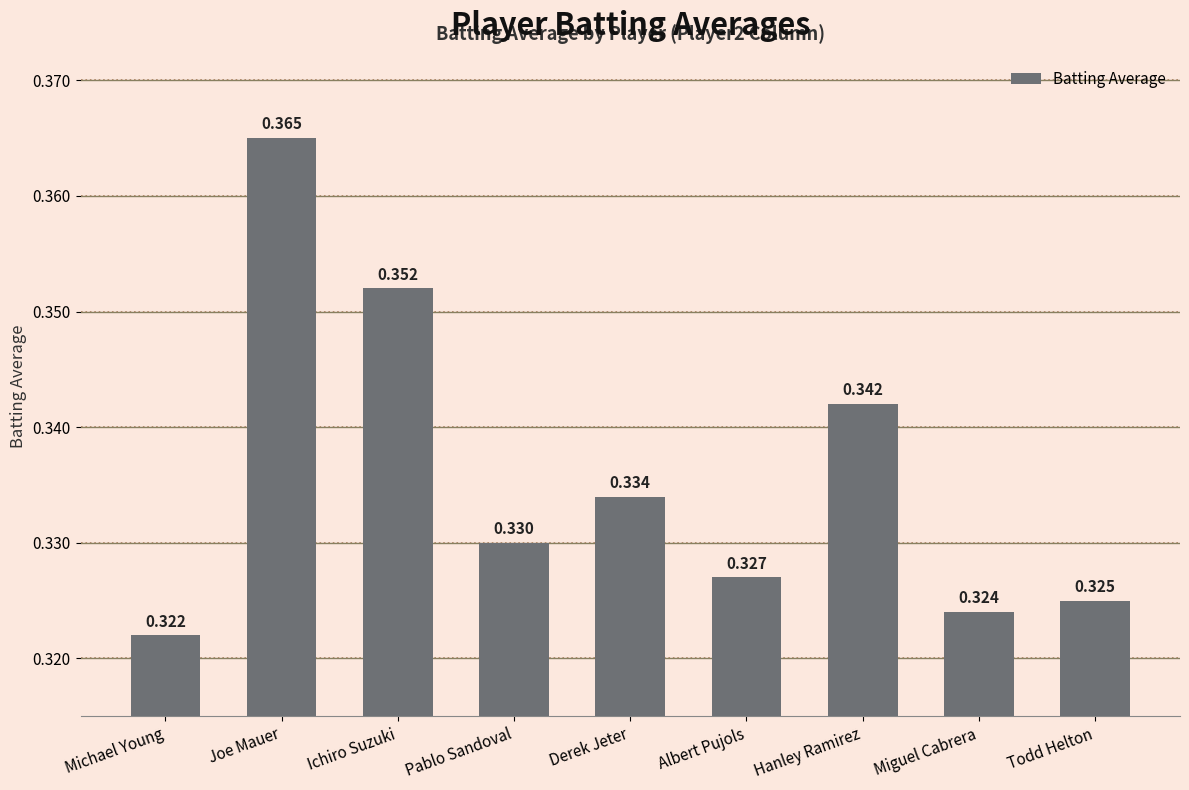

Which has a higher value, Miguel Cabrera or Ichiro Suzuki?

Ichiro Suzuki